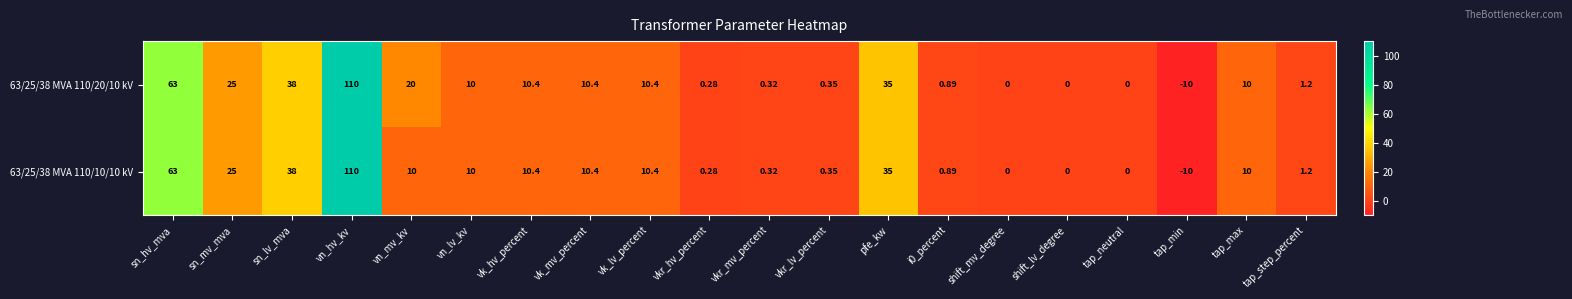

Where does the 63/25/38 MVA 110/10/10 kV series first go above 10?

sn_hv_mva